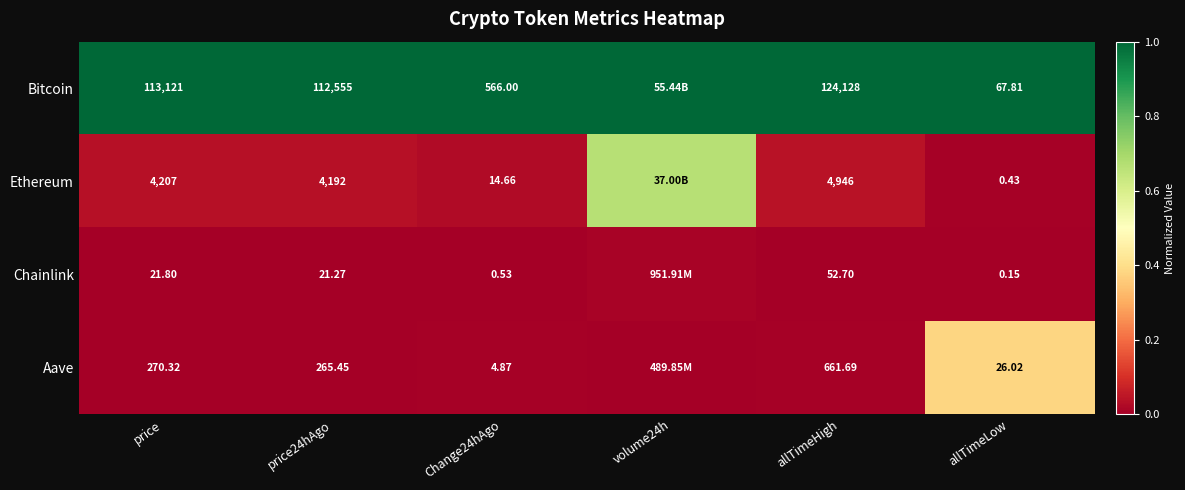

Is the value of Bitcoin at allTimeHigh greater than the value of Ethereum at price24hAgo?

Yes